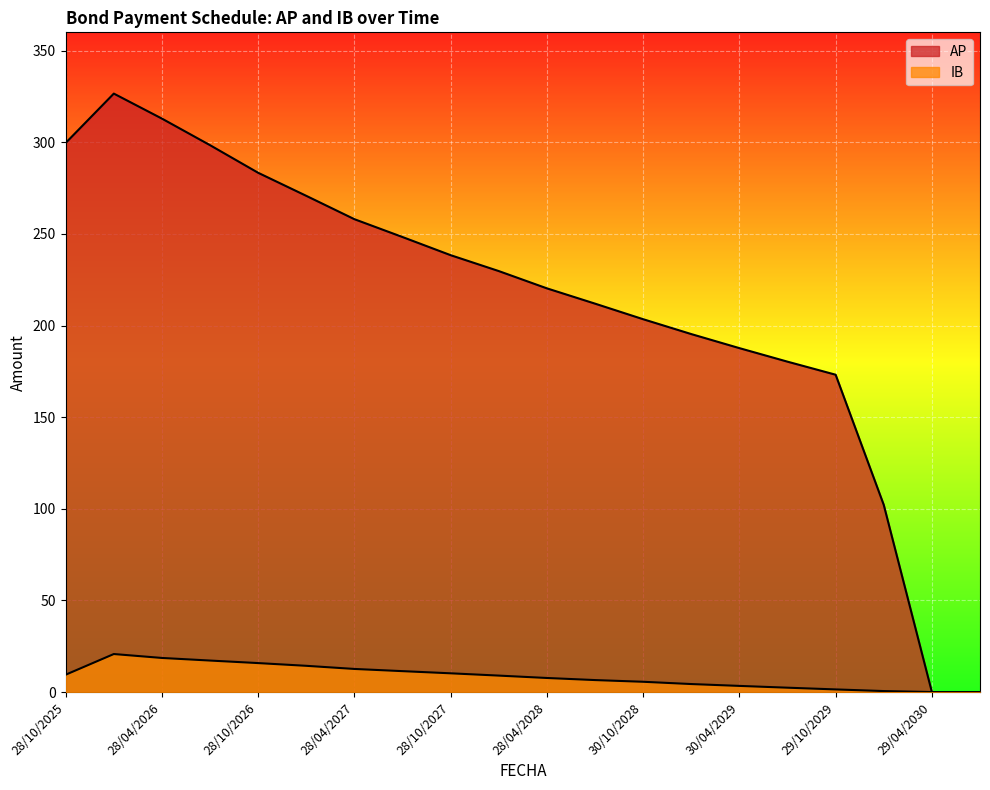

What are all the series names shown in the legend?

AP, IB